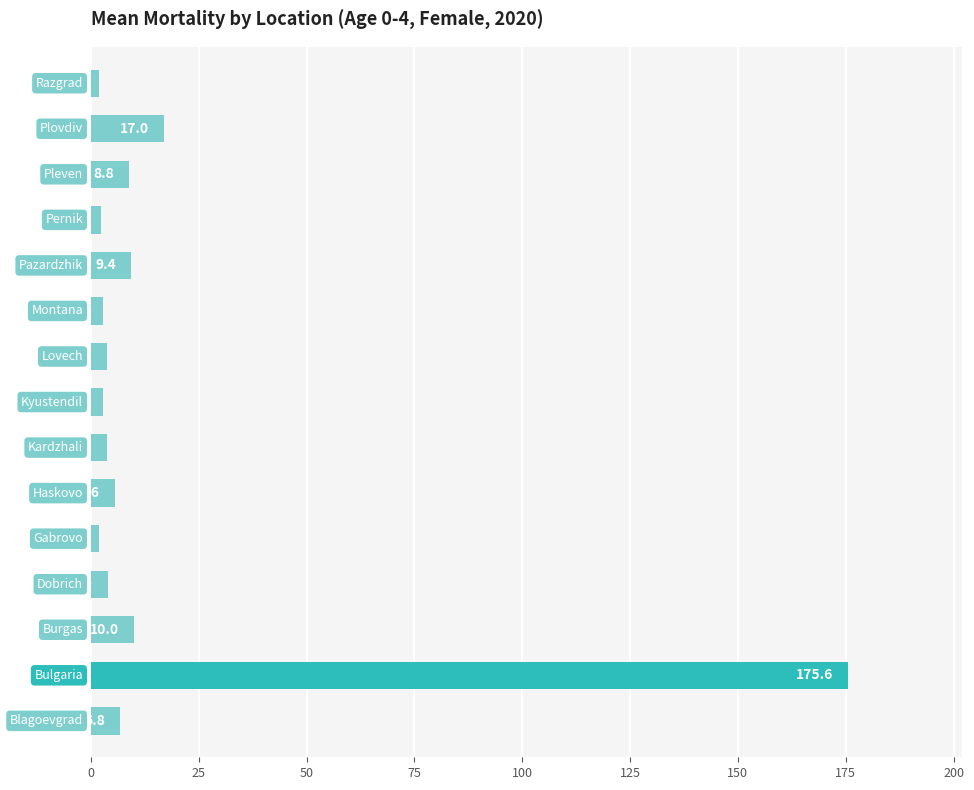

What is the smallest value displayed?

1.8